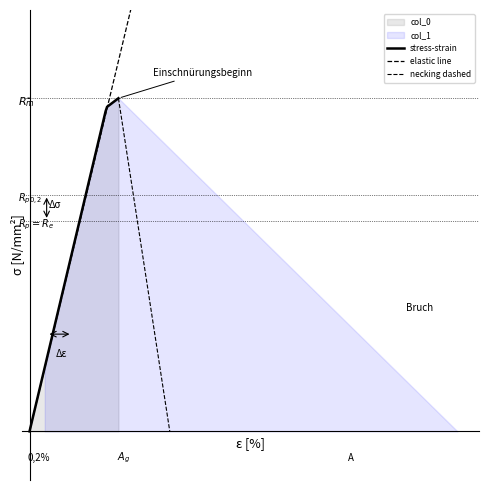

True or false: the data has more than 0 interior local peaks.

False